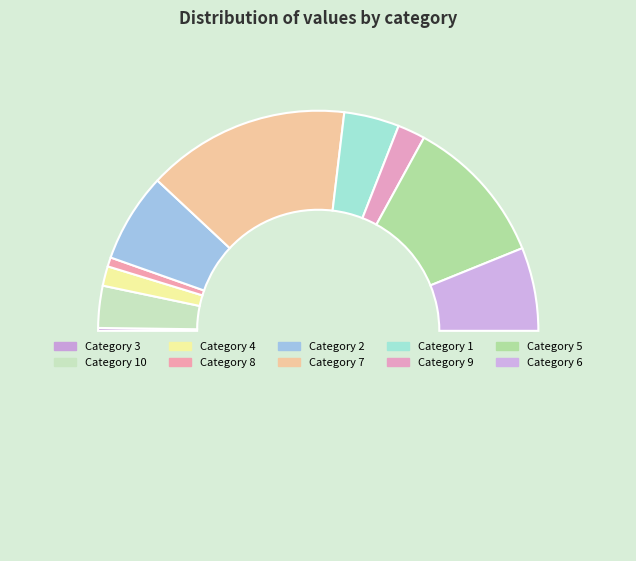

How many segments does this pie chart have?

10